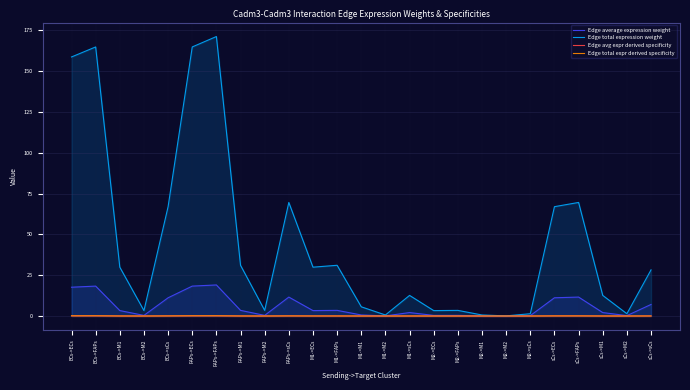

Rank the series at FAPs->FAPs from highest to lowest value.

Edge total expression weight, Edge average expression weight, Edge total expr derived specificity, Edge avg expr derived specificity